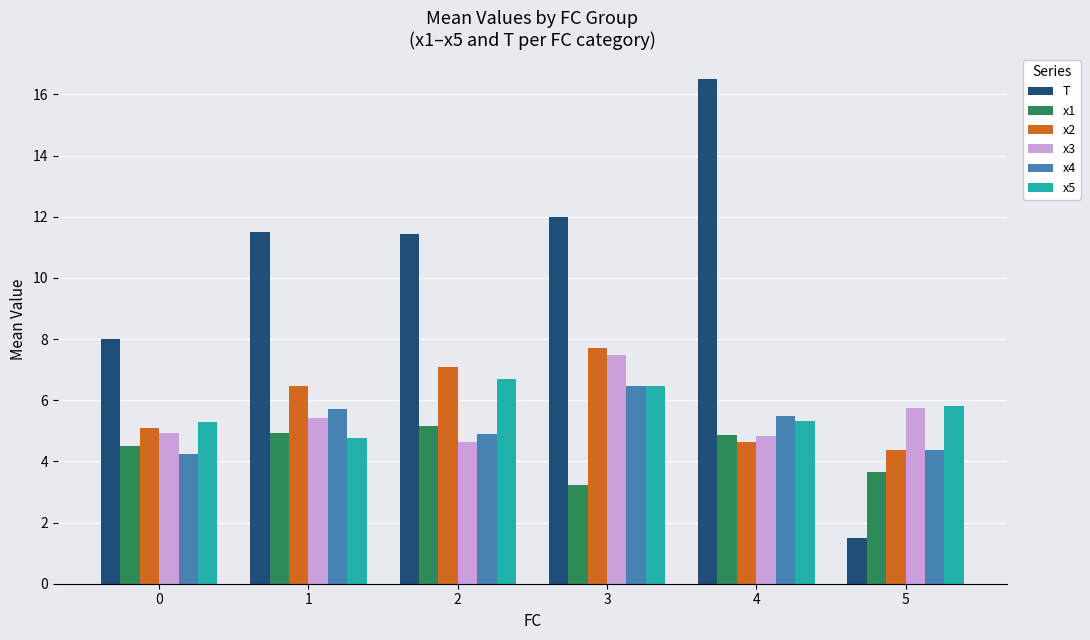

At how many categories does at least one series exceed 11?

4